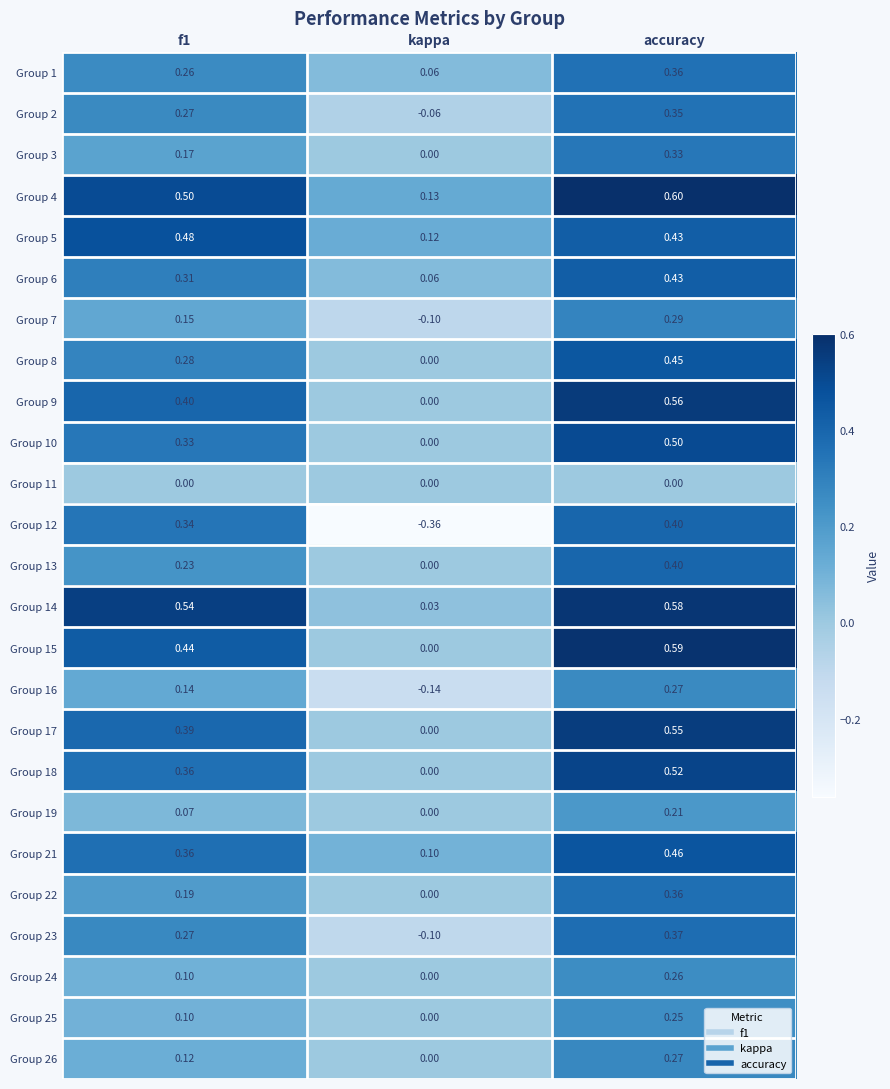

Is the value of Group 6 at accuracy greater than the value of Group 18 at kappa?

Yes